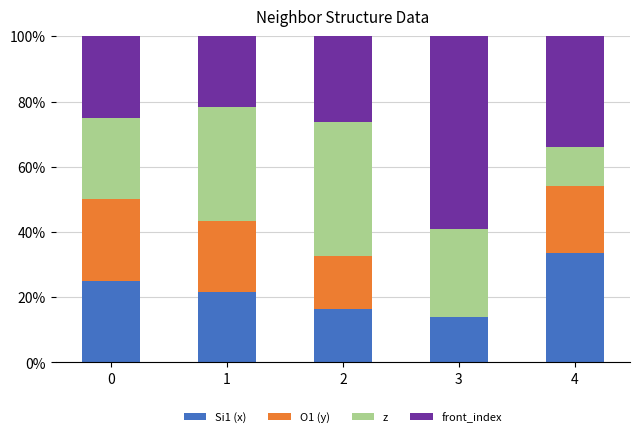

At which label does Si1 (x) reach its peak?

4